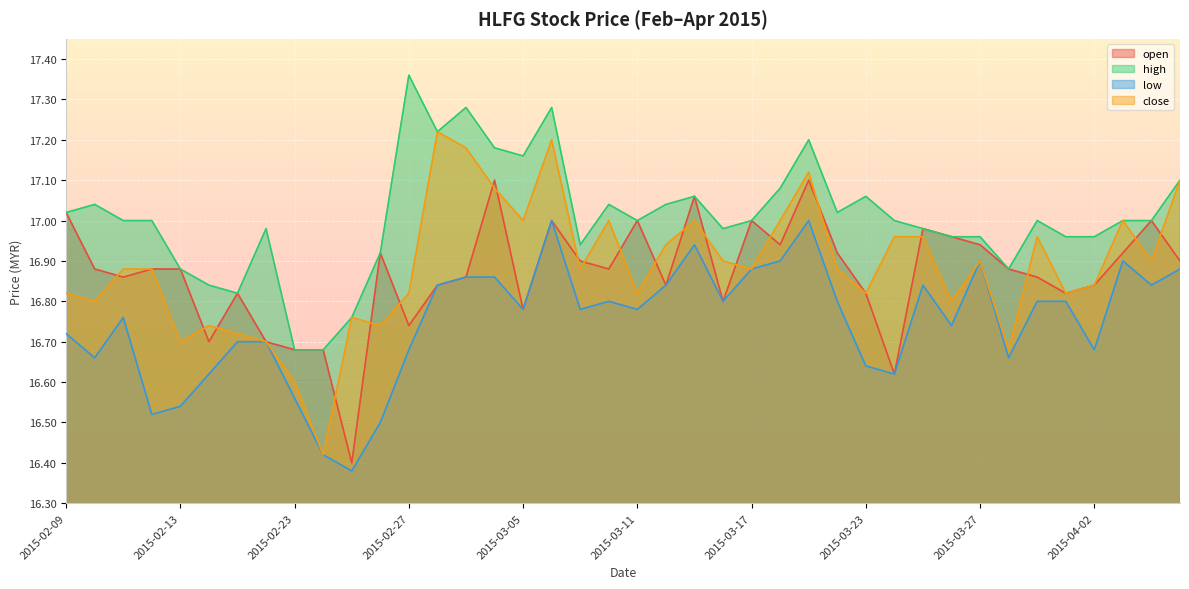

Is it true that high equals 16.7 at 2015-02-23?

True